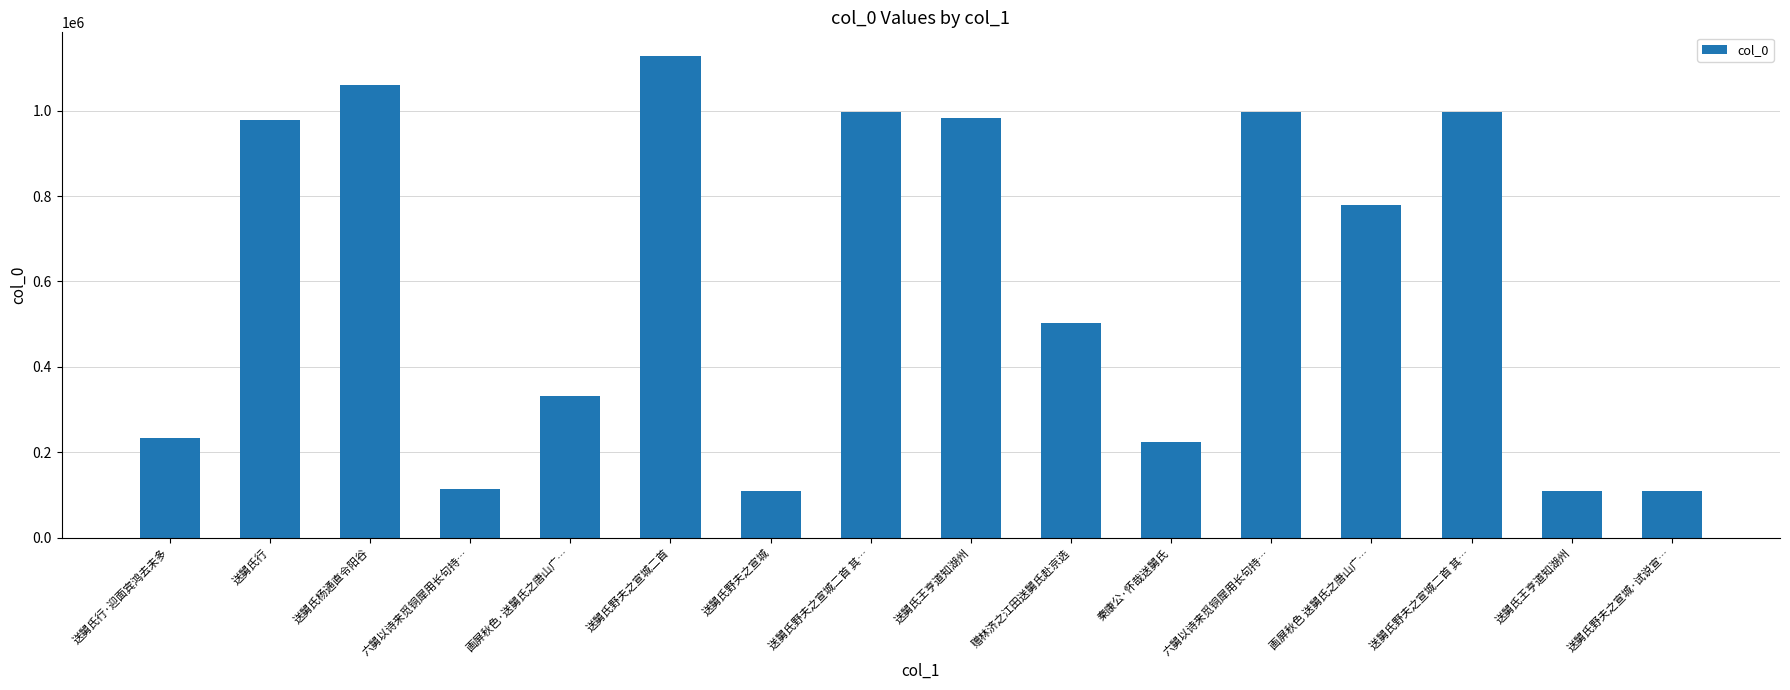

Does the chart contain any negative values?

No